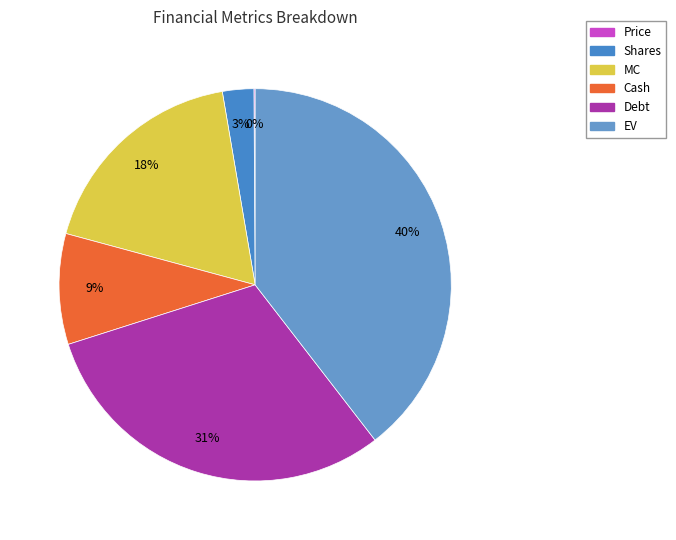

Is it true that EV is 49% of the pie?

False